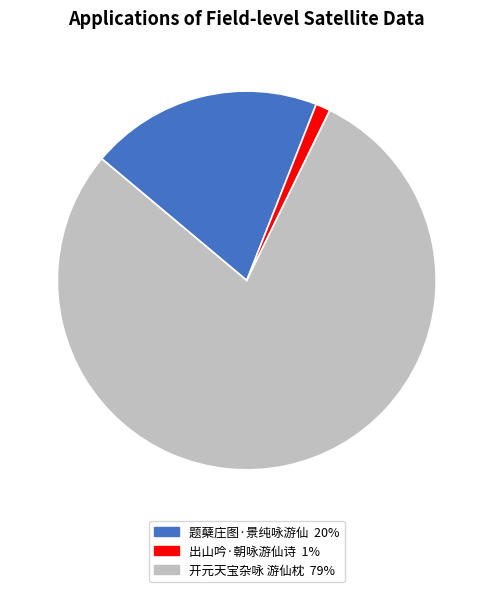

Which category has the biggest portion of the pie?

开元天宝杂咏 游仙枕